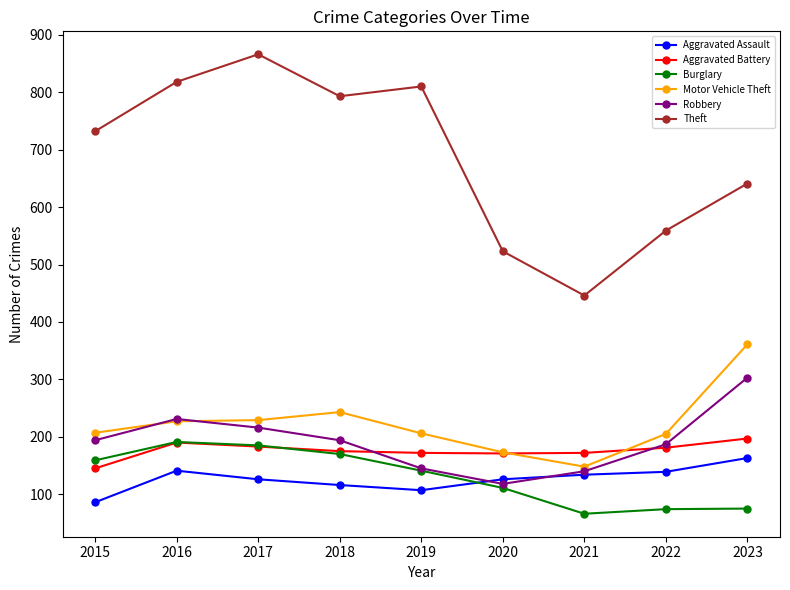

What is the total value across all series at 2017?

1805